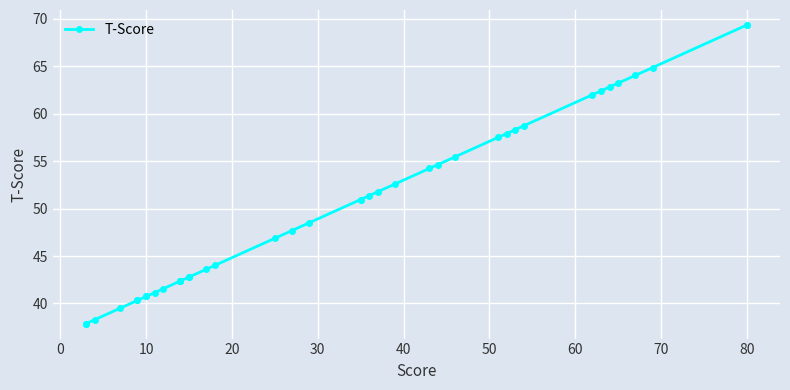

What is the difference between the maximum and second lowest values?

31.5